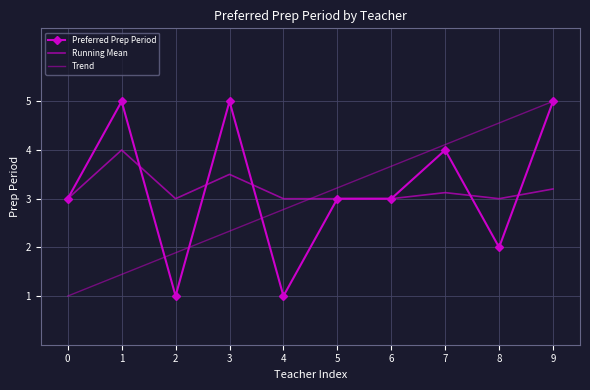

The value of Preferred Prep Period at 5 is 1.6. True or false?

False